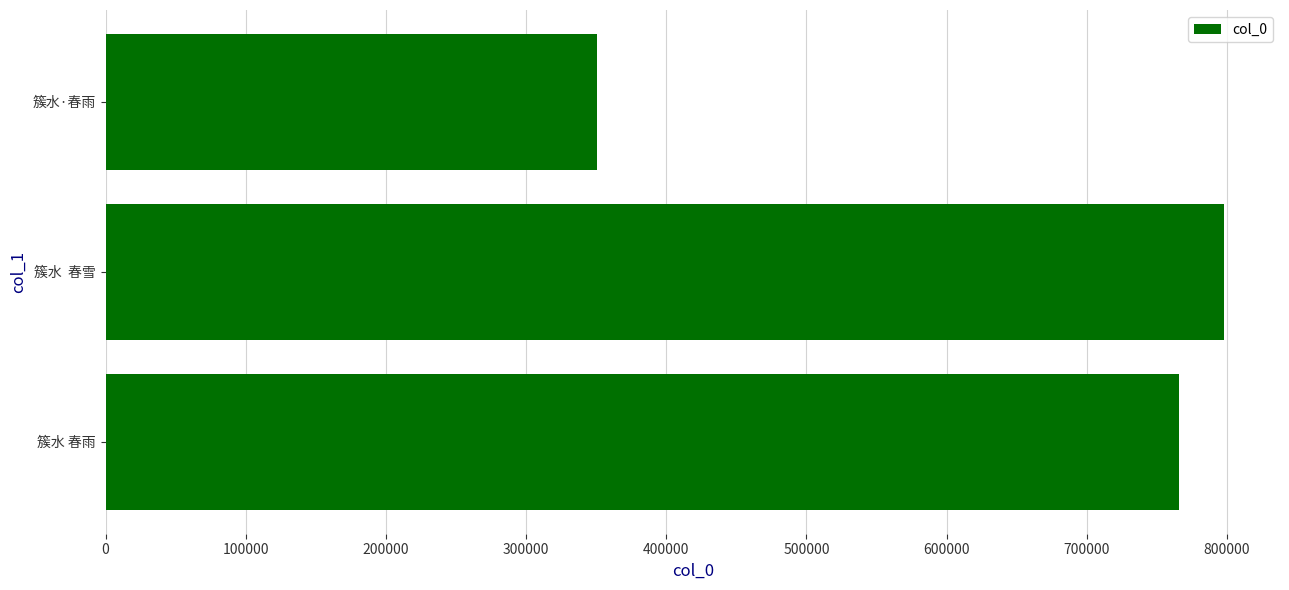

What is the maximum value shown in the chart?

797996